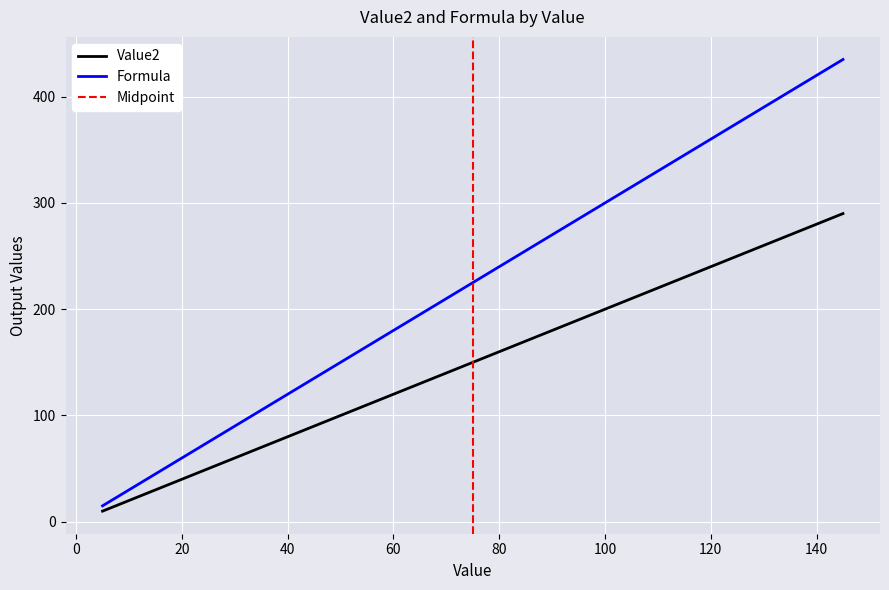

What is the sum of the Value2 values at 70 and 105?

350